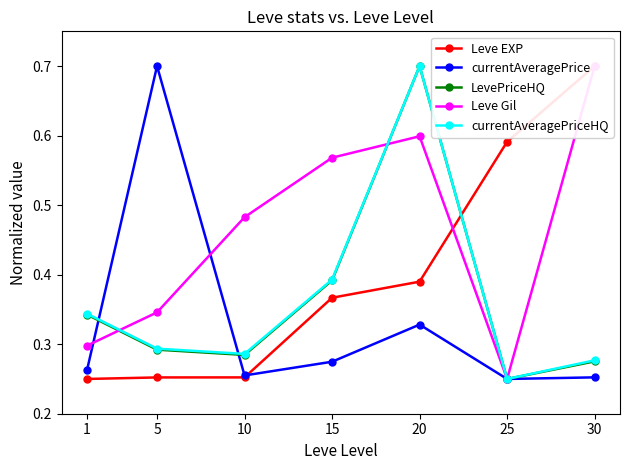

How many Leve Gil values are between 0 and 1?

7